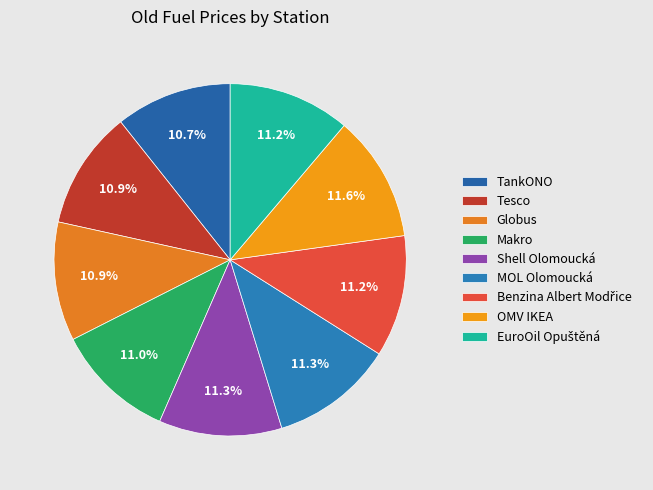

To the nearest percent, what is the combined percentage of TankONO and MOL Olomoucká?

22%